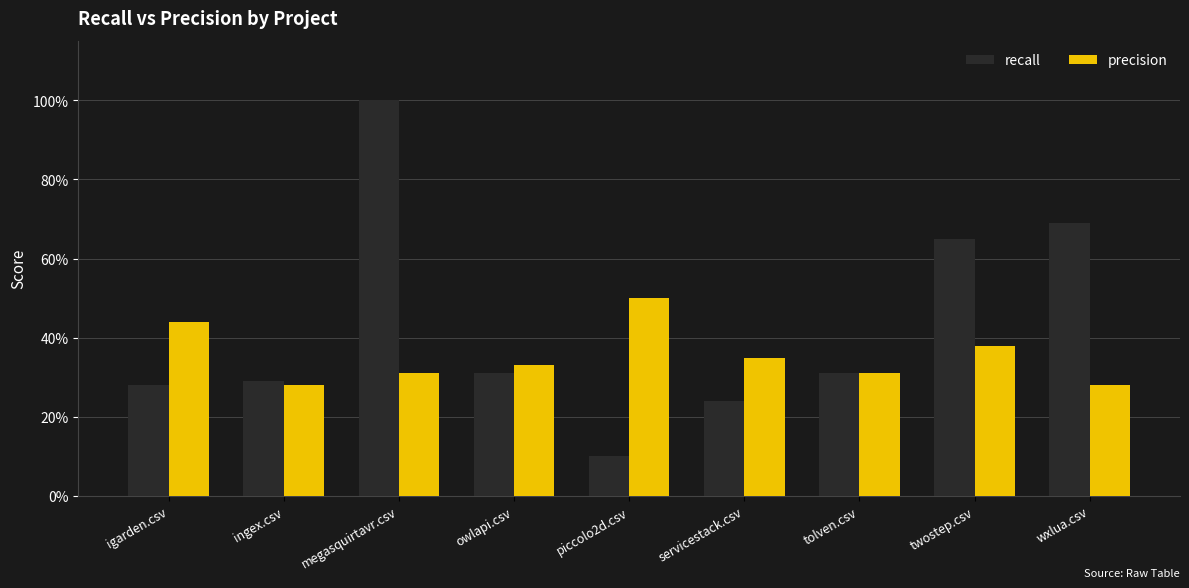

Are the bars grouped side by side (vs. stacked)?

Yes